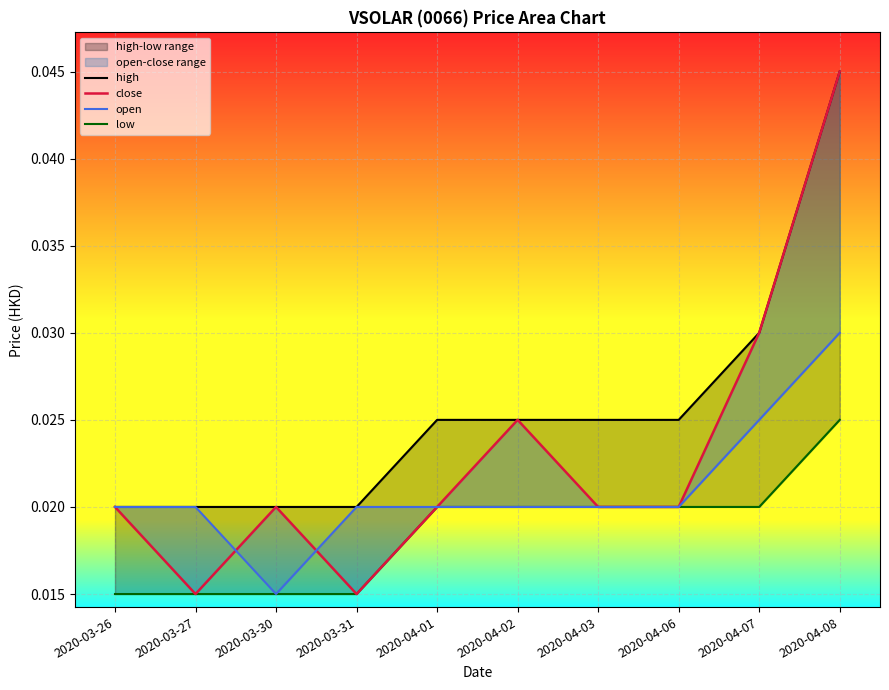

Is it true that open equals 0.0 at 2020-03-27?

False